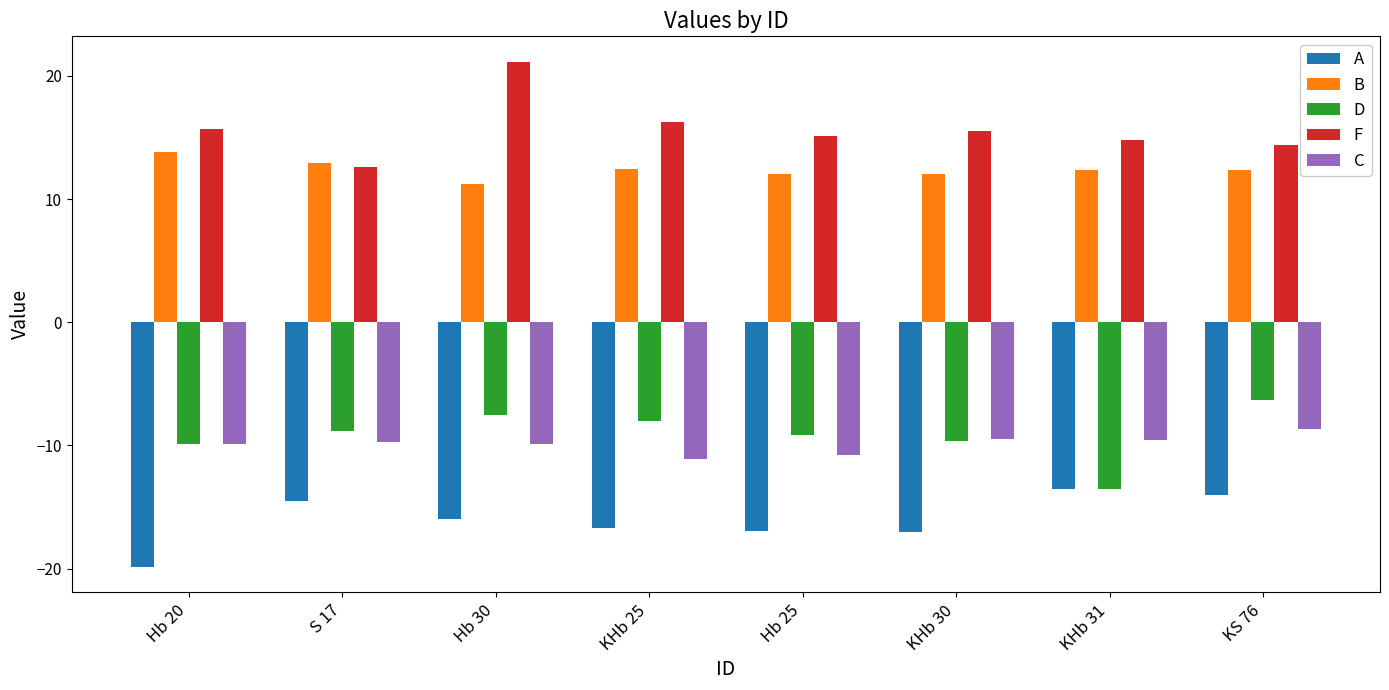

How many bars are there in each group?

5